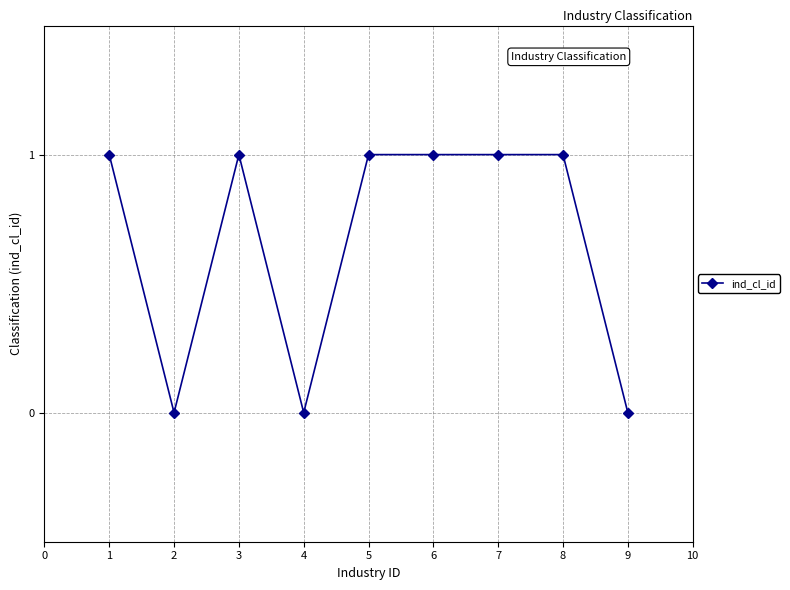

How many categories are shown in the chart?

9